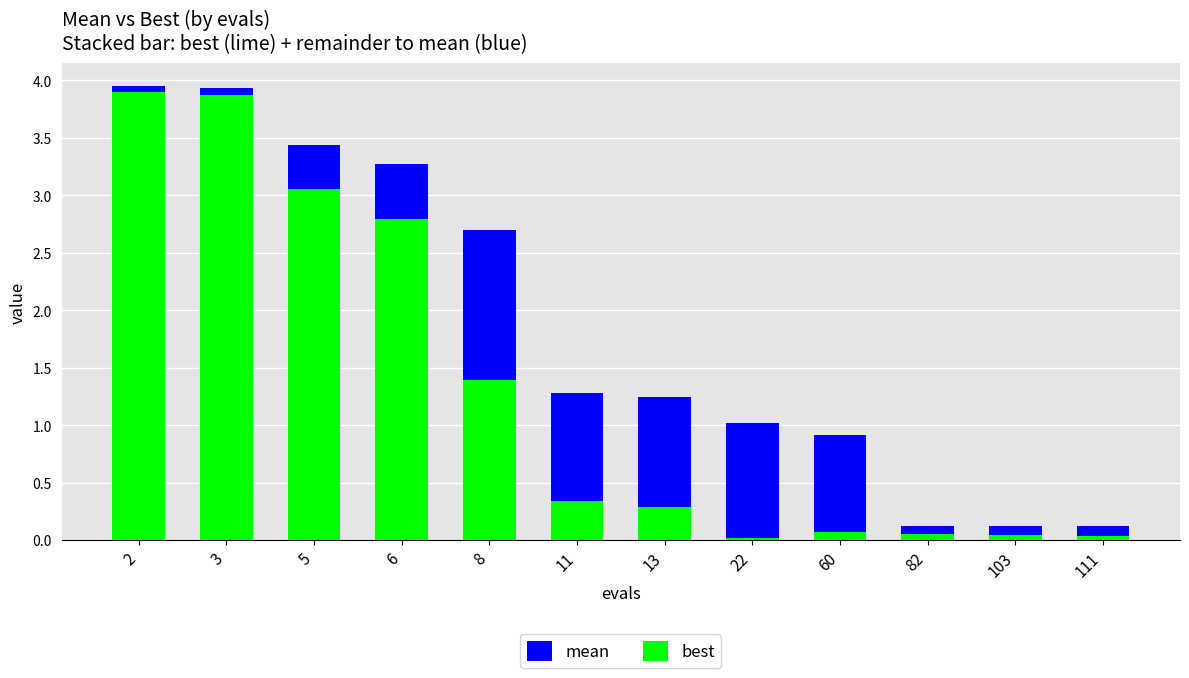

The best series shows 1.4 at 8. True or false?

True